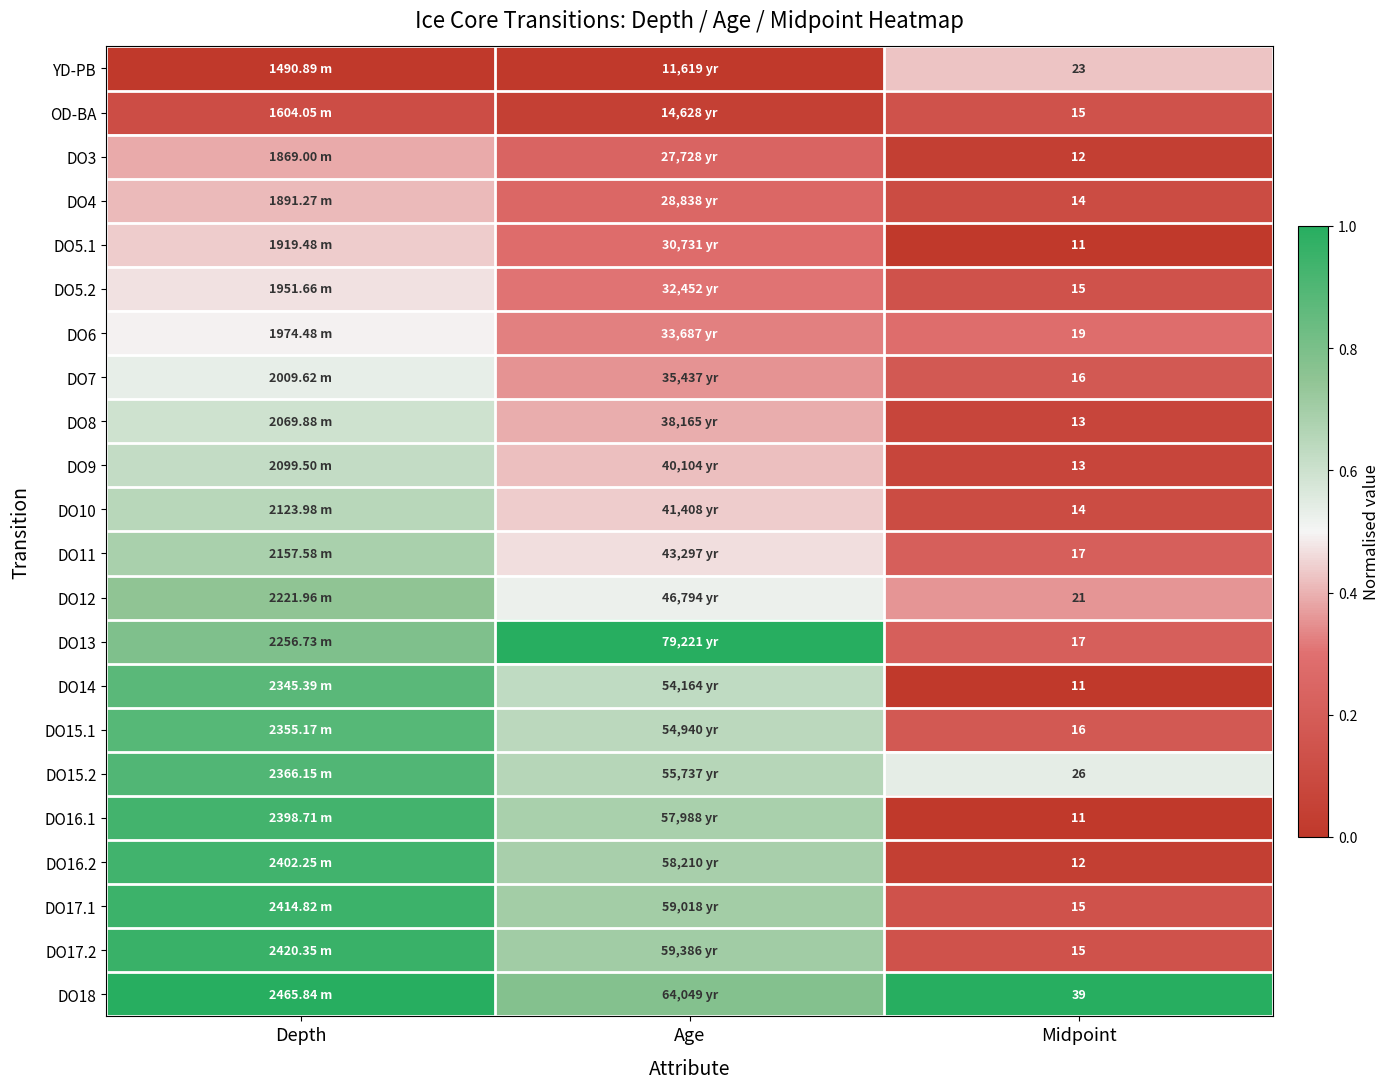

List the labels in order of DO18 value, smallest first.

Age, Midpoint, Depth